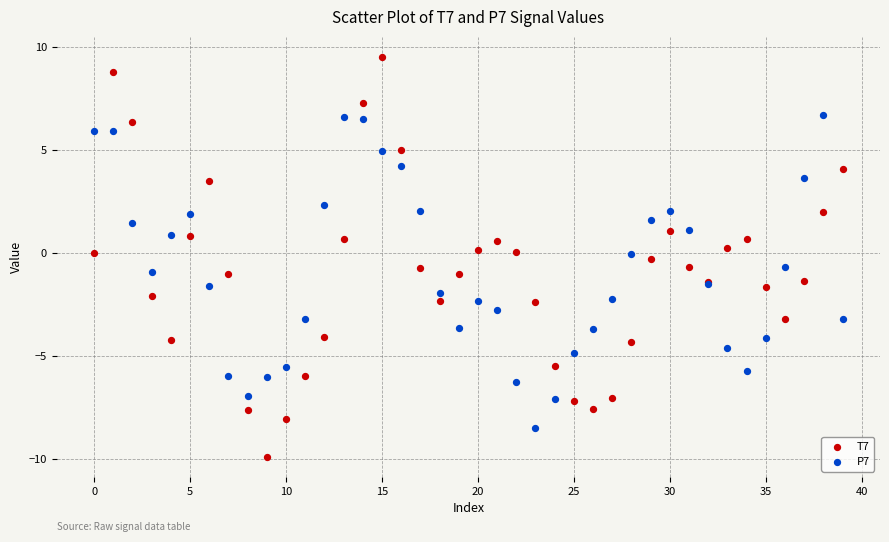

What are all the series names shown in the legend?

T7, P7